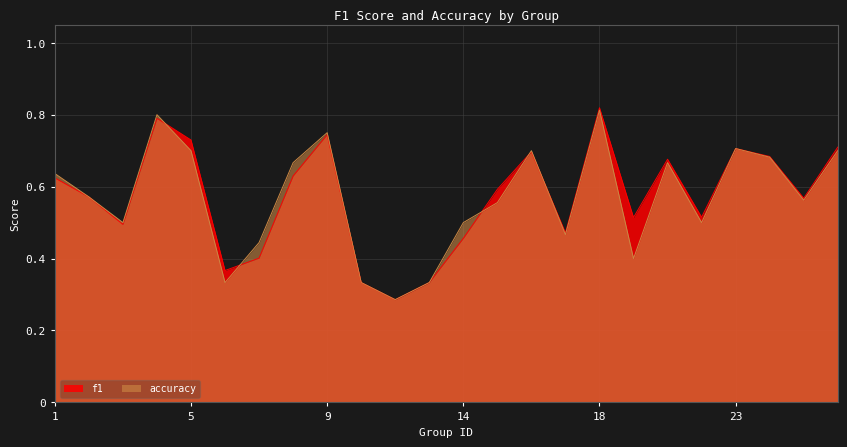

In accuracy, how many points are lower than both neighbors (excluding endpoints)?

7